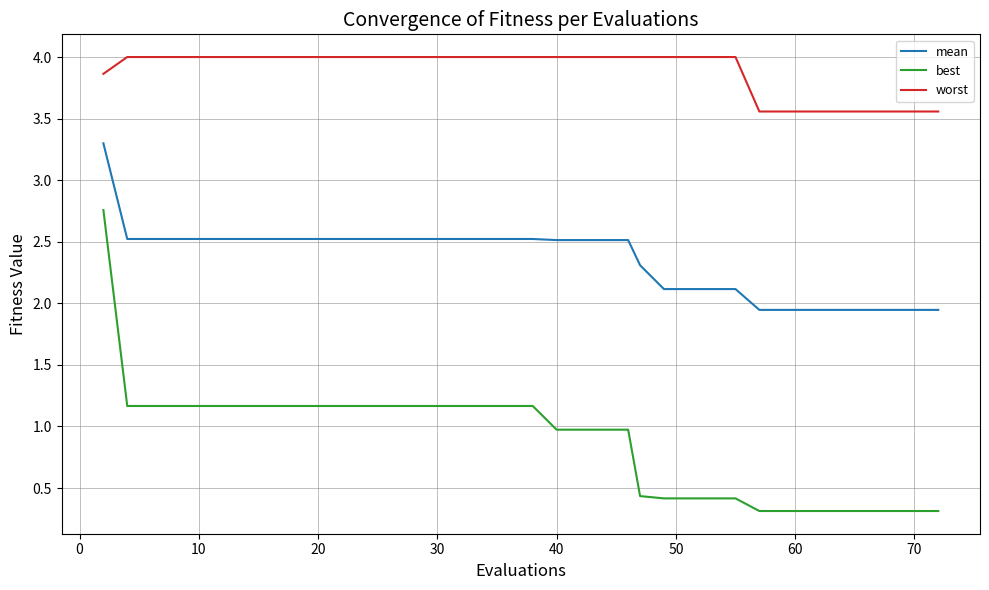

What is the greatest value displayed?

4.0